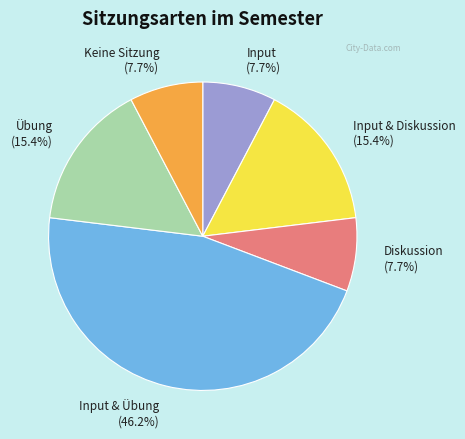

What is the ratio of the value at Übung (15.4%) to the value at Keine Sitzung (7.7%)?

2.0